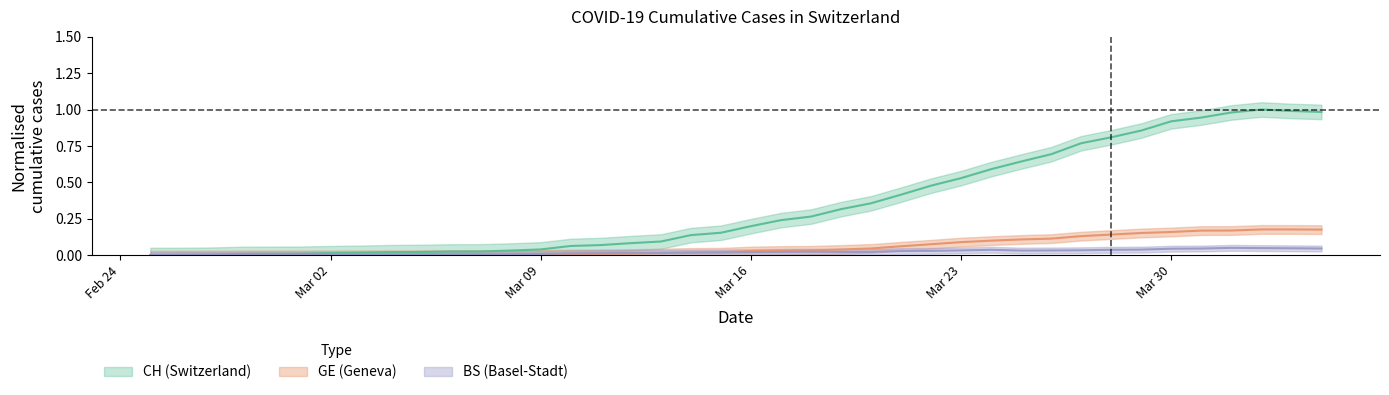

At which category is the sum across all series the highest?

2020-04-02